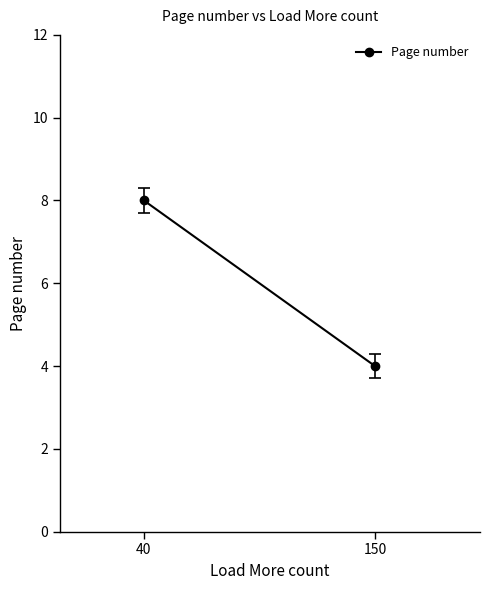

What is the sum of all values?

12